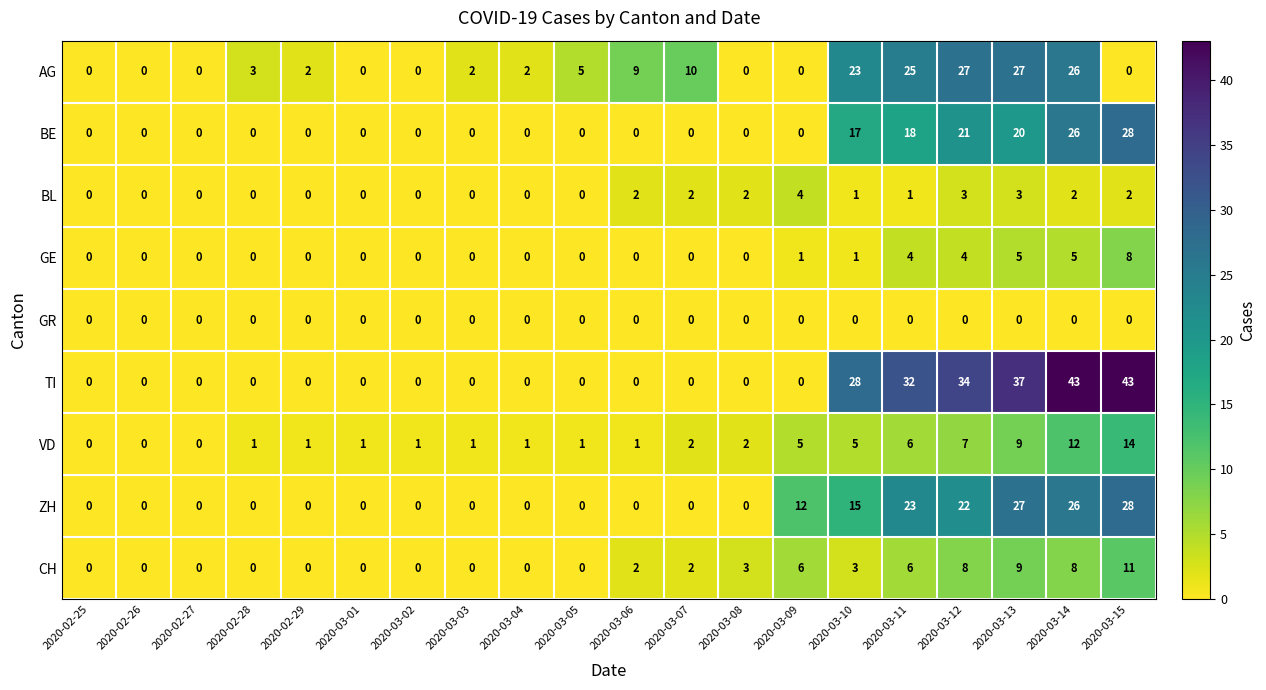

Is it true that ZH equals 0 at 2020-03-07?

True